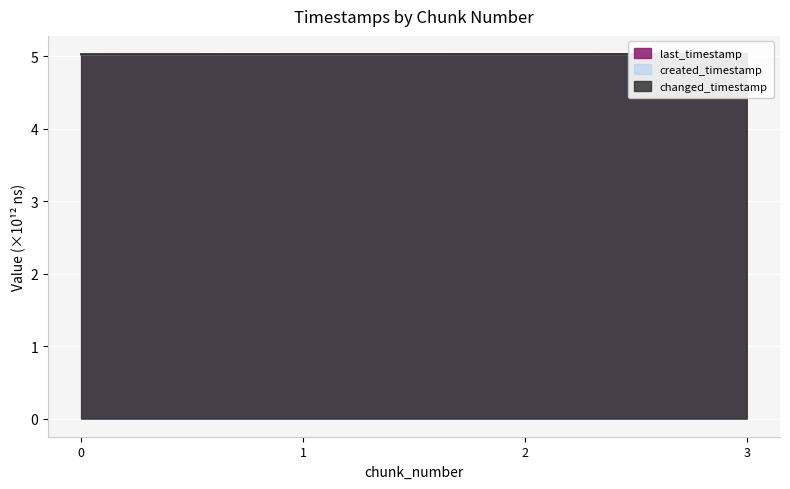

Between 0 and 3, which is larger?

3